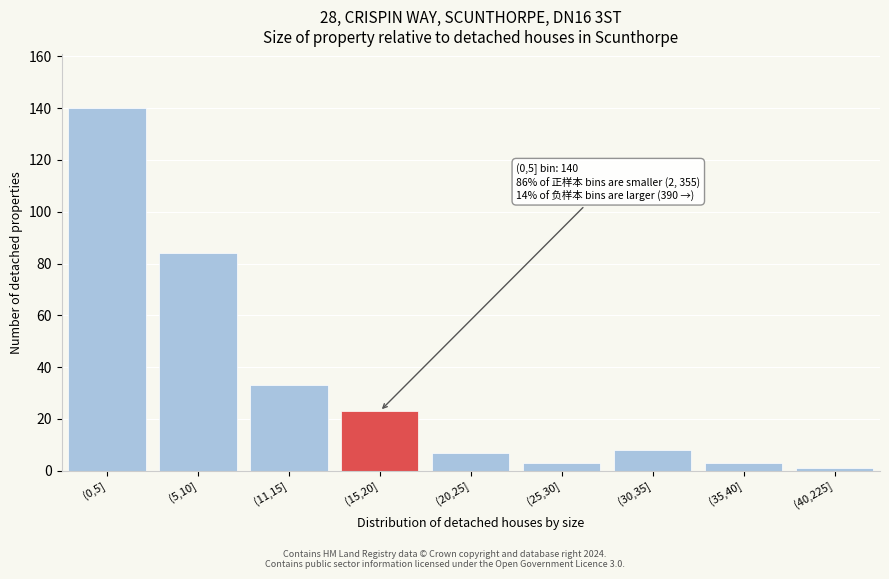

Reading left to right, list all the values displayed in this chart.

(0,5]=140	(5,10]=84	(11,15]=33	(15,20]=23	(20,25]=7	(25,30]=3	(30,35]=8	(35,40]=3	(40,225]=1